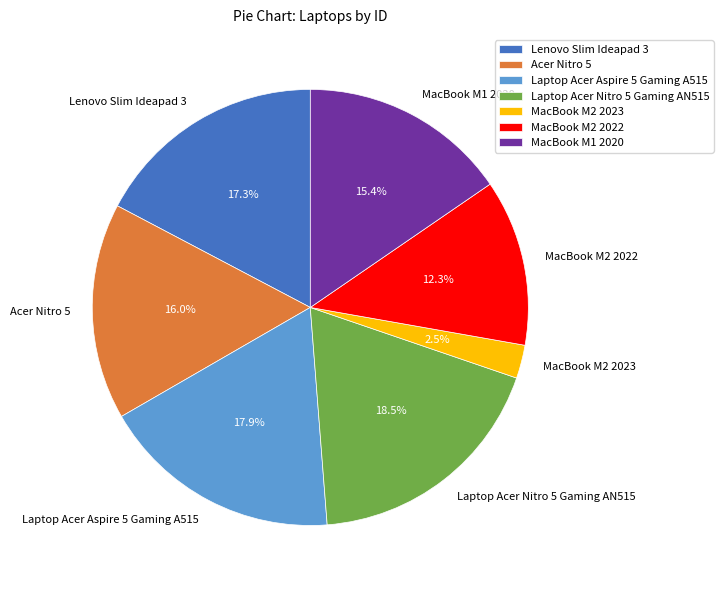

How many slices are in this pie chart?

7